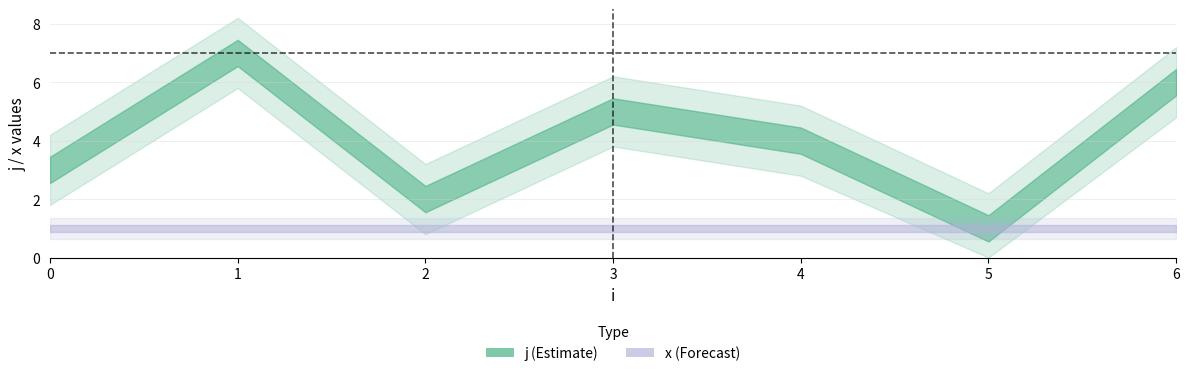

Is it true that x equals 1 at 4?

True